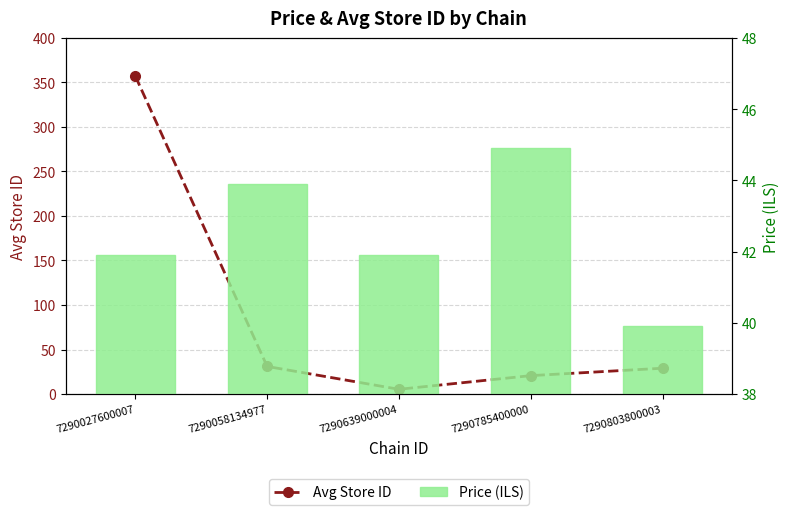

Which series changed the most between 7290058134977 and 7290785400000?

Avg Store ID